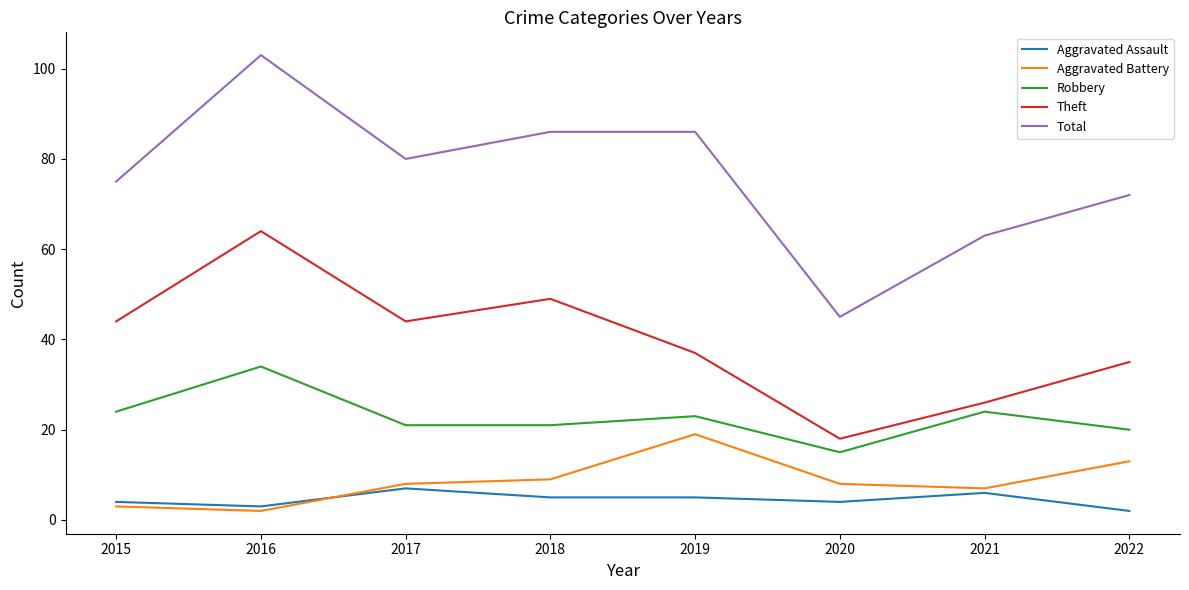

What is the smallest value displayed?

2